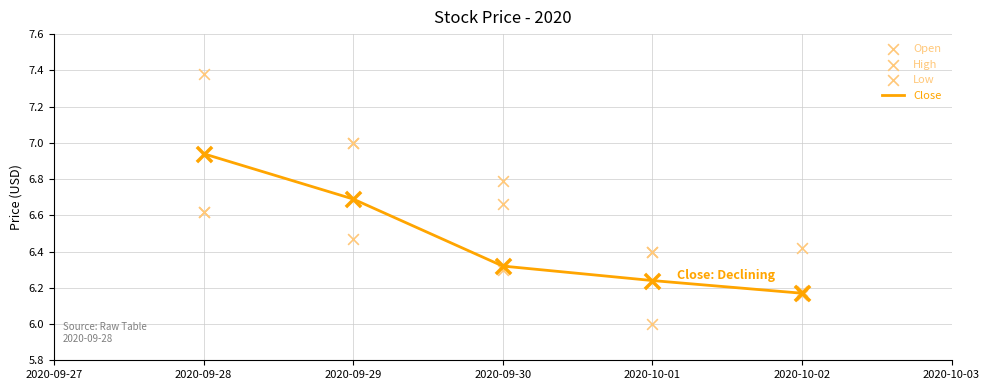

What are all the series names shown in the legend?

Close, Open, High, Low